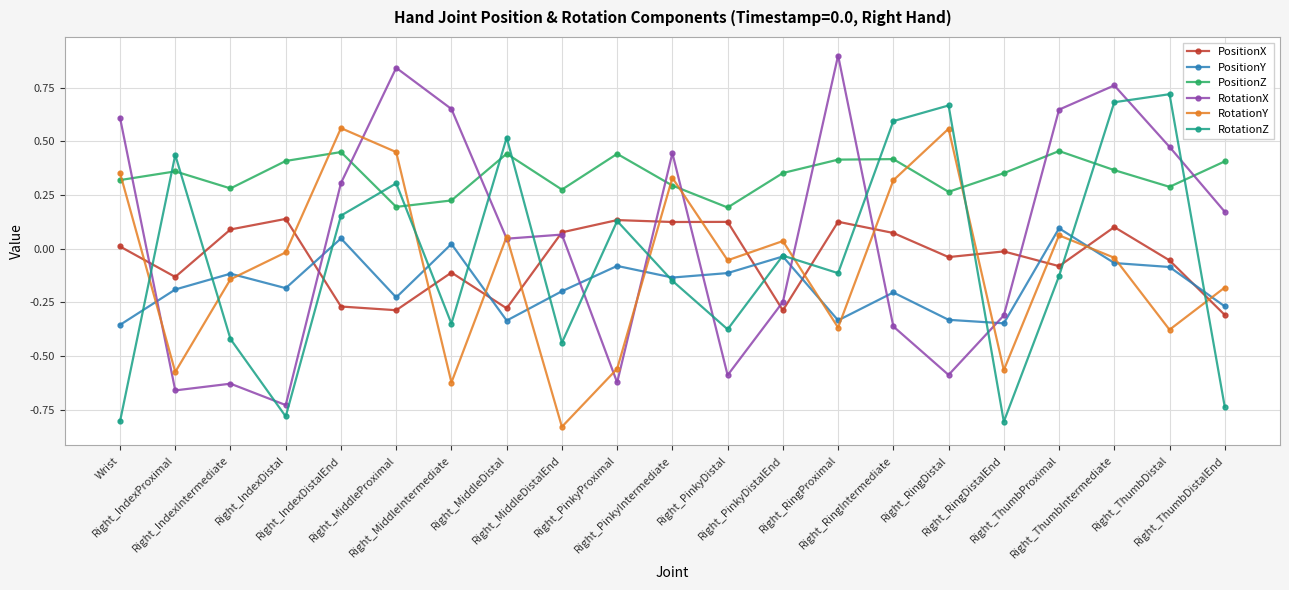

The value of RotationZ at Right_ThumbDistal is 0.7. True or false?

True